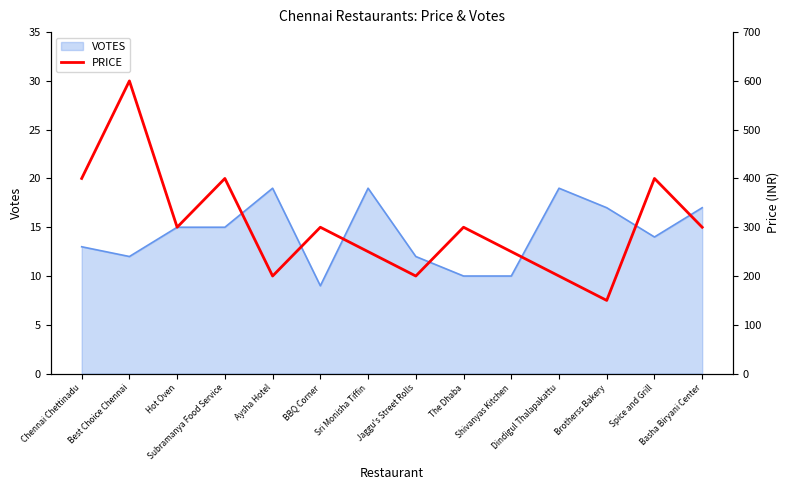

Reading left to right, list all the values displayed in this chart.

Chennai Chettinadu=400	Best Choice Chennai=600	Hot Oven=300	Subramanya Food Service=400	Aysha Hotel=200	BBQ Corner=300	Sri Monisha Tiffin=250	Jaggu's Street Rolls=200	The Dhaba=300	Shivanyas Kitchen=250	Dindigul Thalapakattu=200	Brotherss Bakery=150	Spice and Grill=400	Basha Biryani Center=300